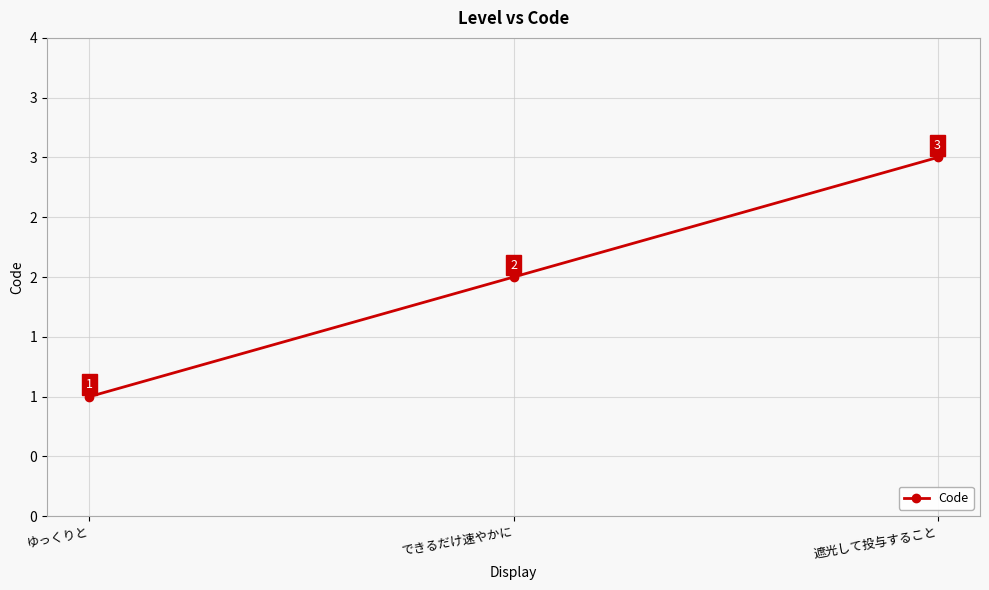

Rank the categories by value from lowest to highest.

ゆっくりと, できるだけ速やかに, 遮光して投与すること